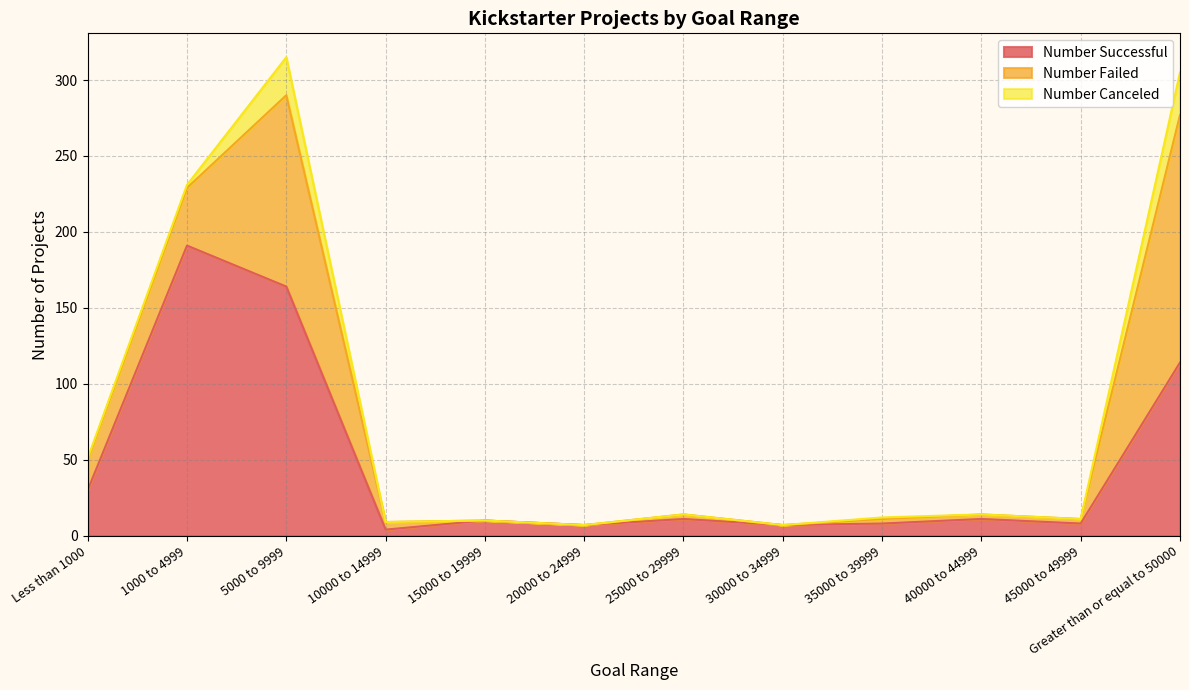

What is the label of the 7th point from the right?

20000 to 24999